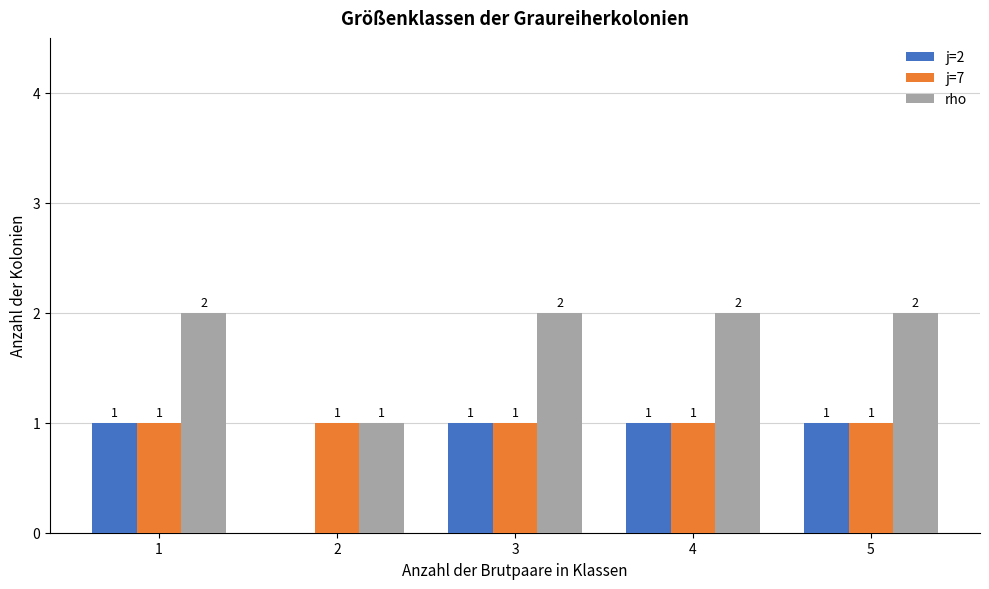

True or false: rho has a value of 3 at 3.

False